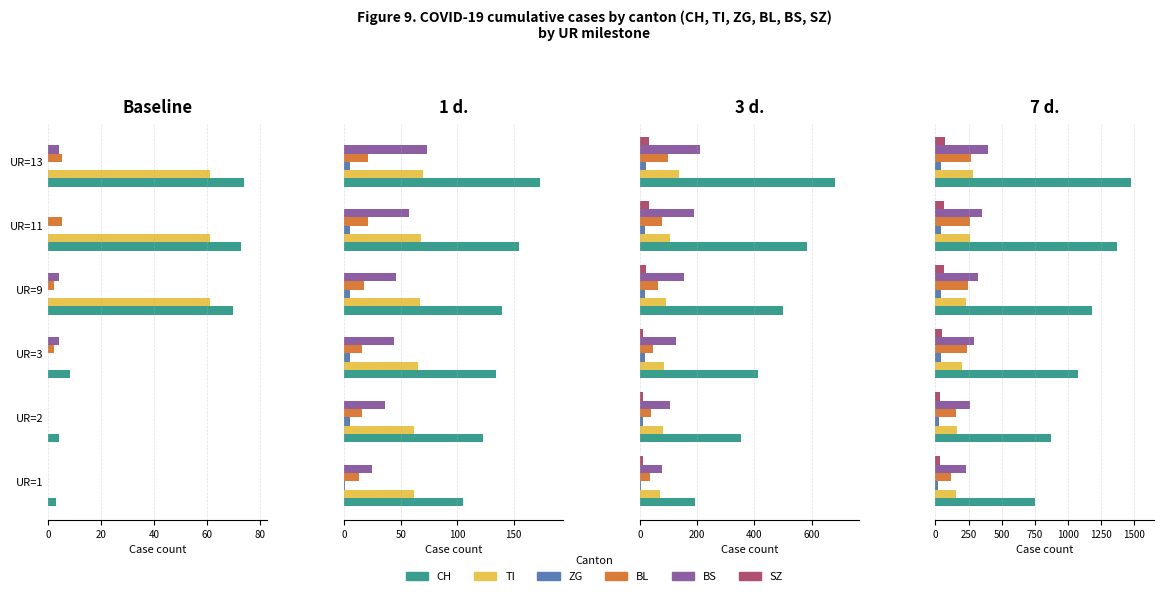

Are the bars horizontal?

Yes